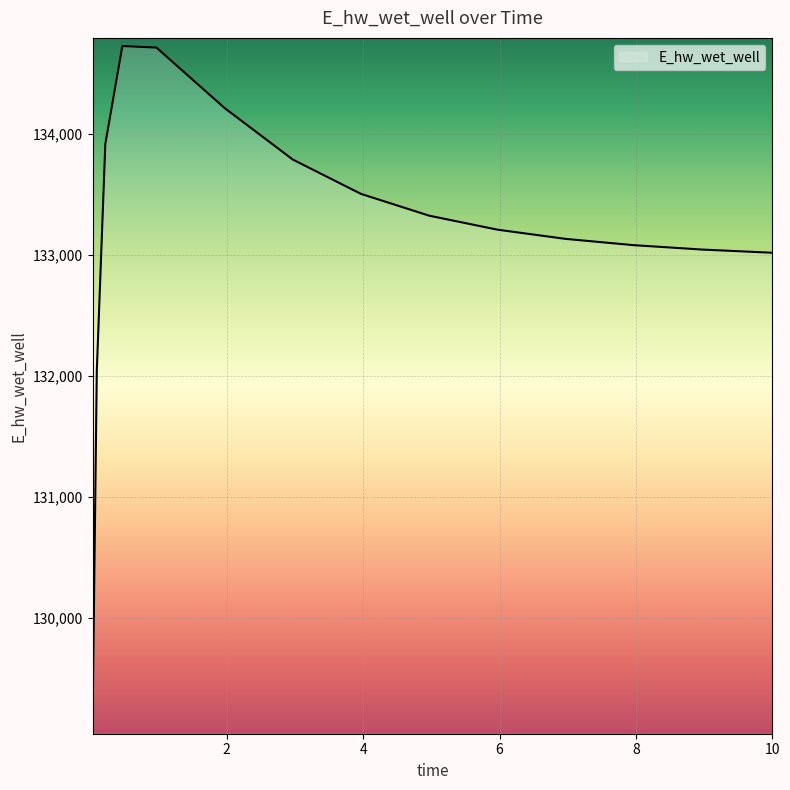

Count the number of categories in the chart.

15